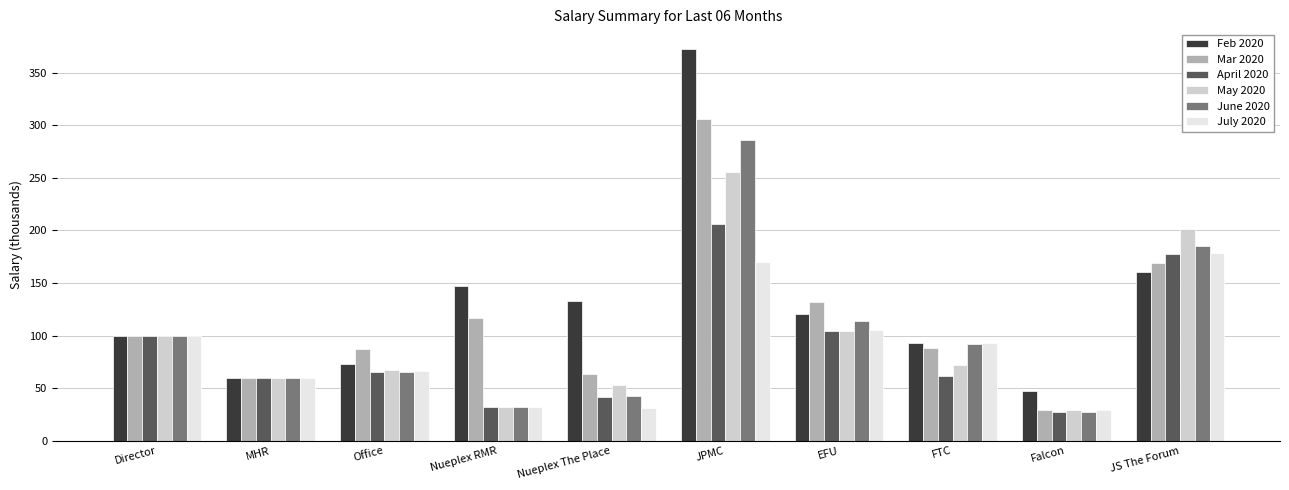

Are the bars grouped side by side (vs. stacked)?

Yes